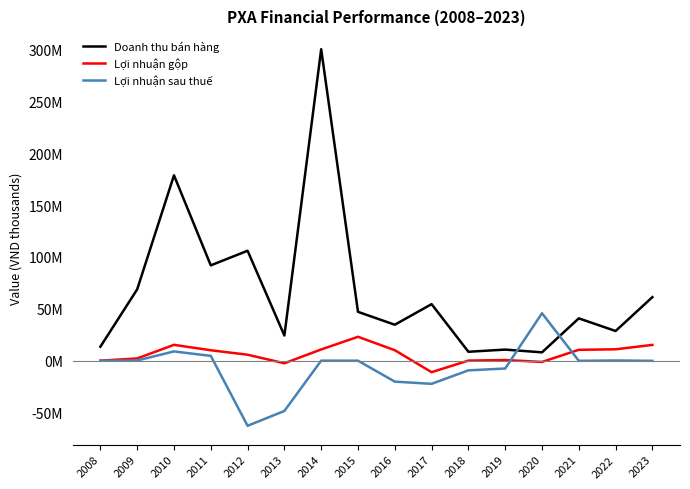

Which series has the largest range (max minus min)?

Doanh thu bán hàng